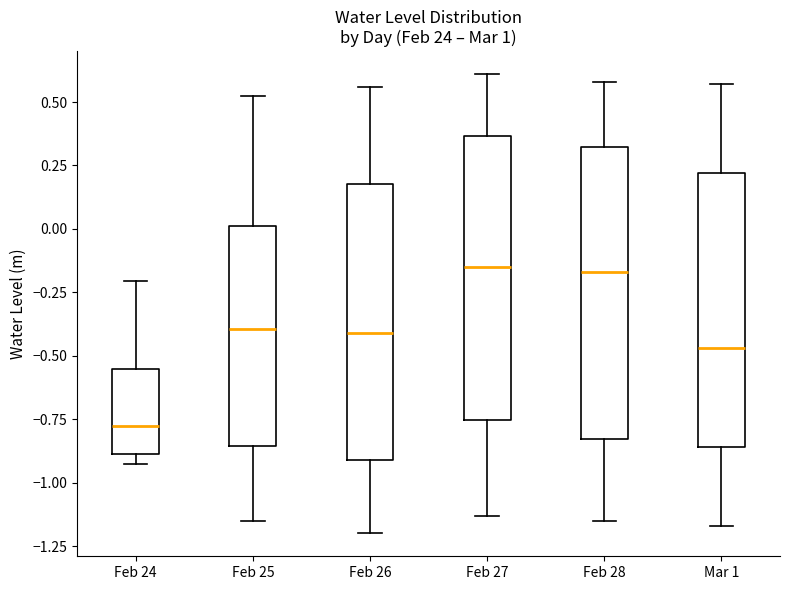

Where does the median line of the box for Feb 25 sit on the y-axis? The values are not printed on the chart, so give them approximately, as read against the axis.

-0.40